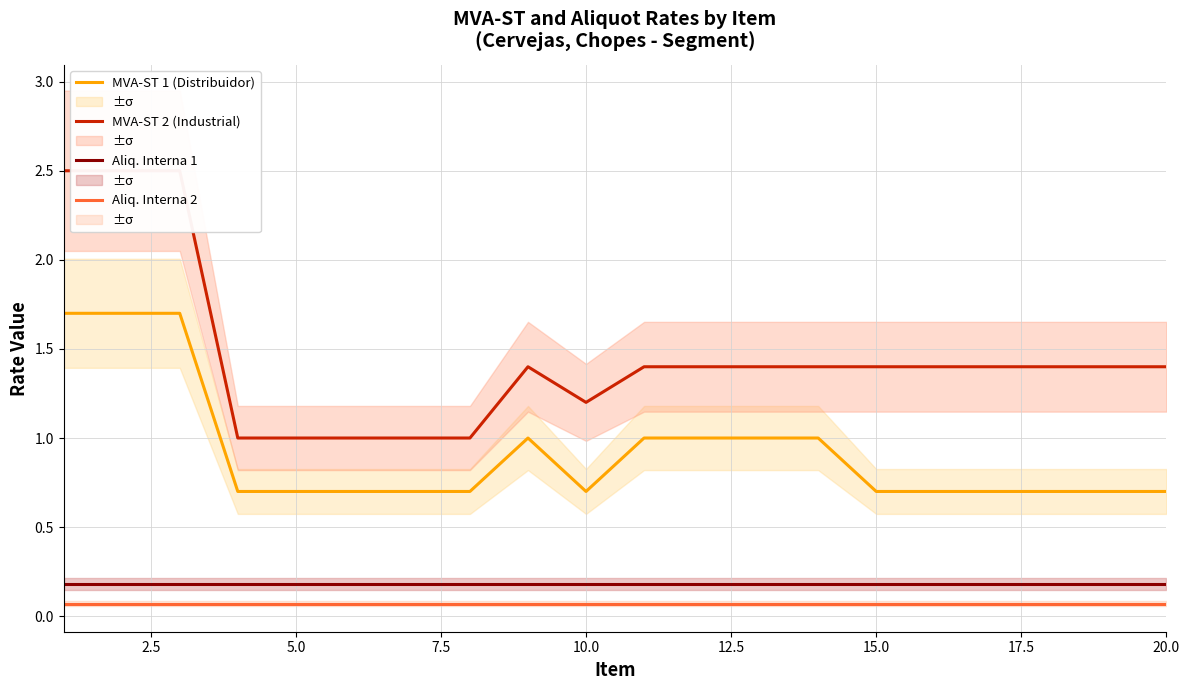

What is the average value of the Aliq. Interna 2 series?

0.1